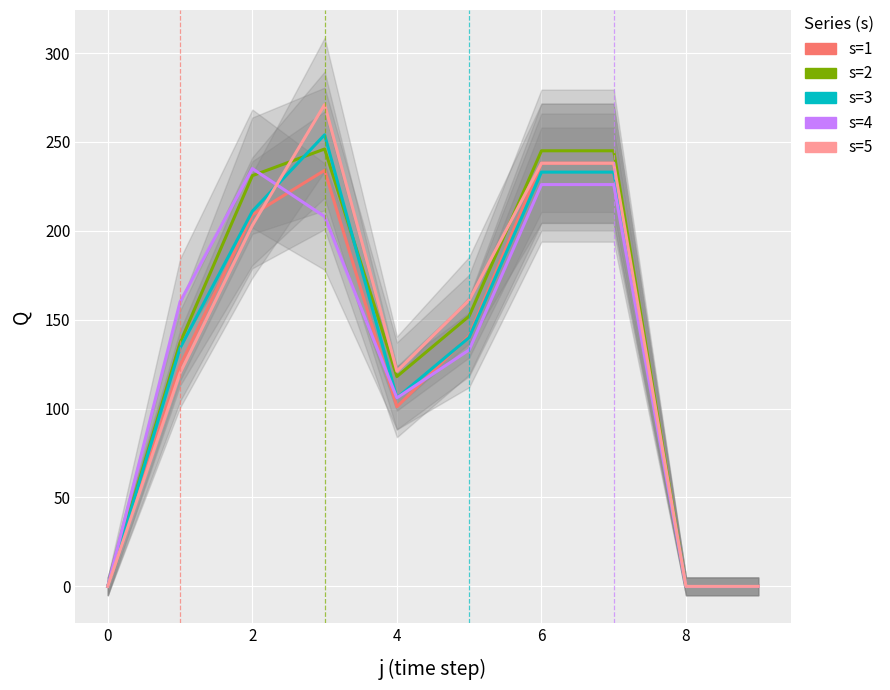

How many times do s=3 and s=4 cross each other?

1